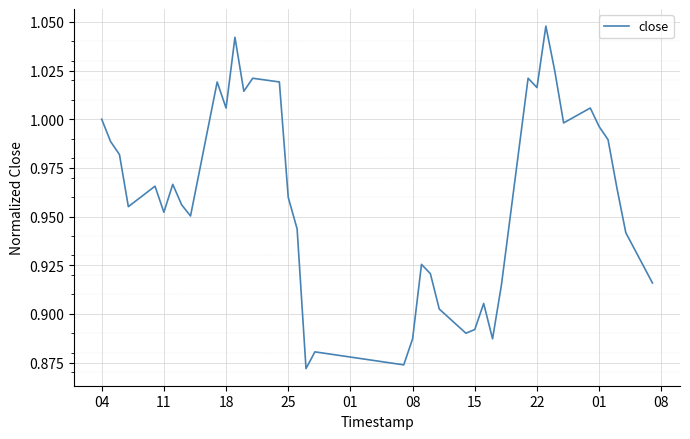

True or false: there are more than 2 points higher than both neighbors.

True